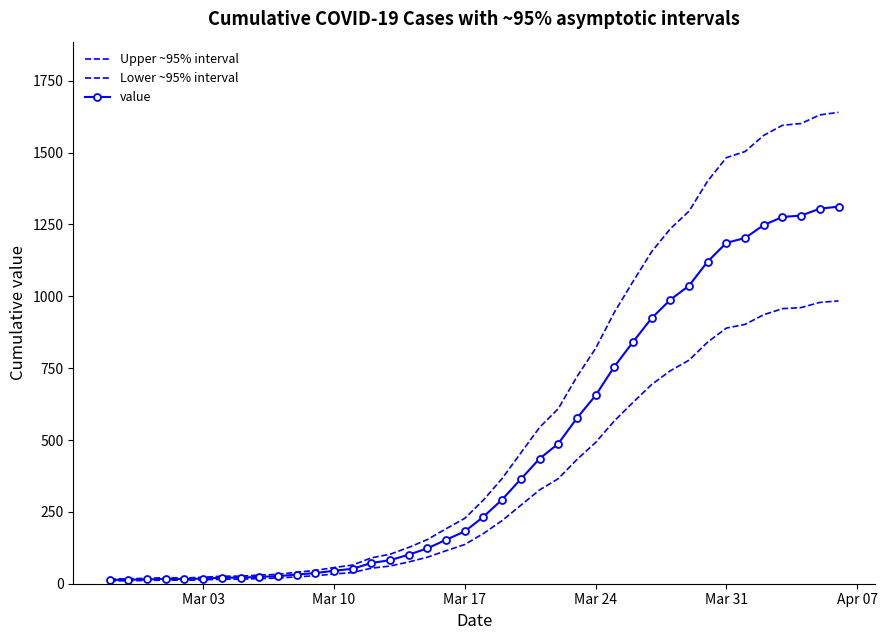

What is the average value of the value series?

464.6